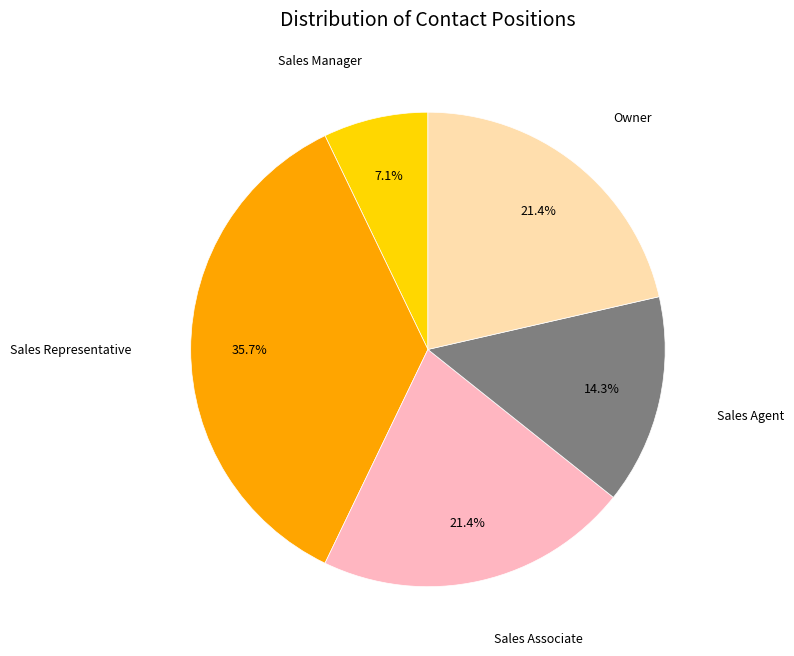

The Owner slice represents 16% of the pie. True or false?

False